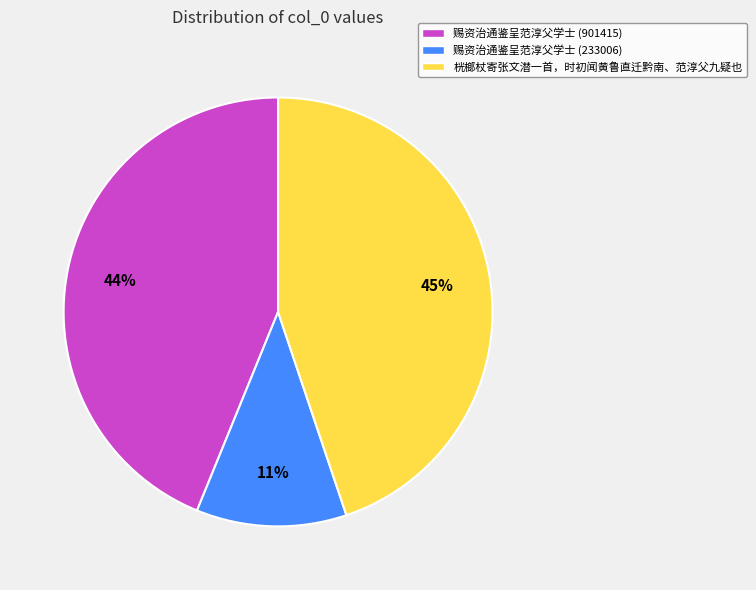

To the nearest percent, what percentage of the pie is 桄榔杖寄张文潜一首，时初闻黄鲁直迁黔南、范淳父九疑也?

45%